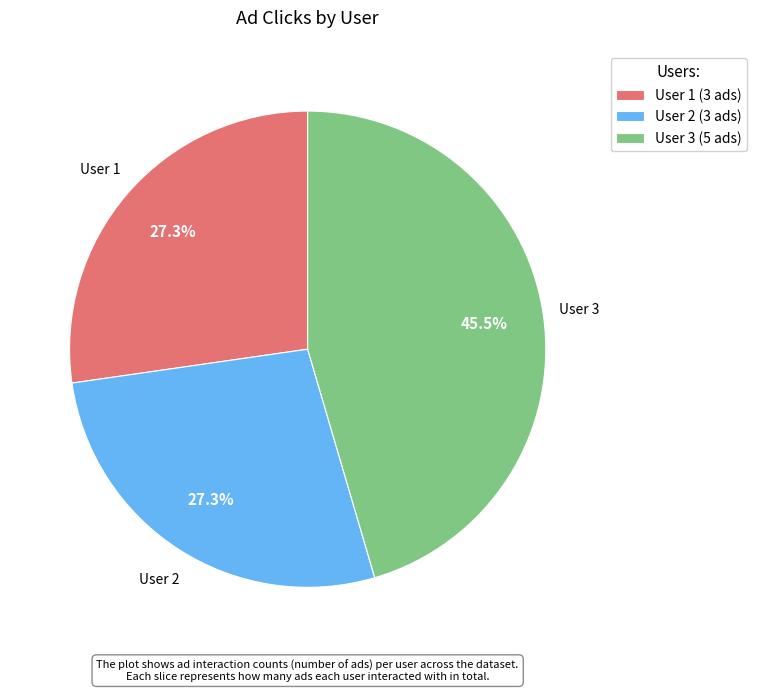

True or false: User 2 accounts for 35% of the total.

False